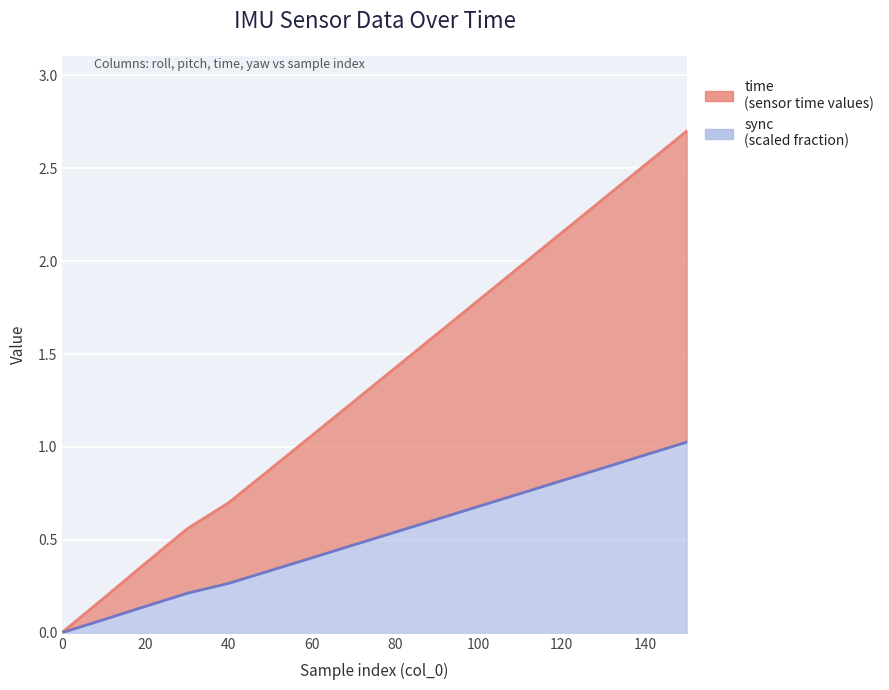

What is the difference between the time values at 0 and 50?

0.9